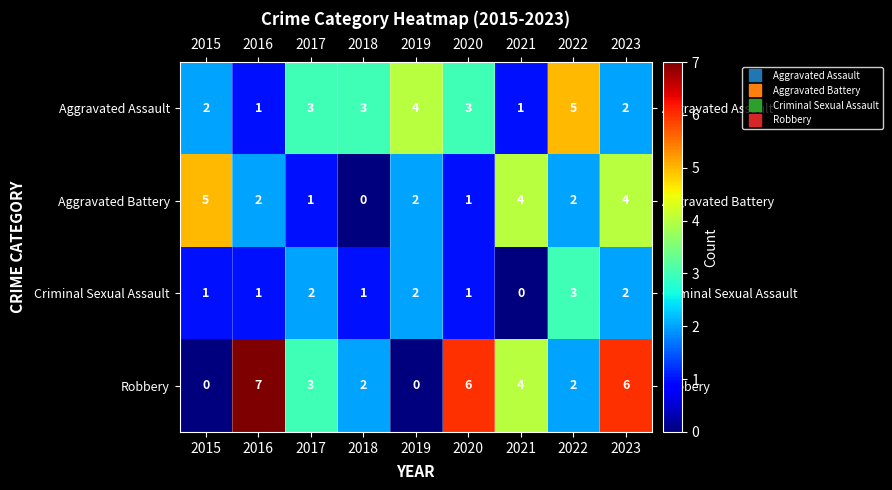

What is the sum of the Aggravated Assault values at 2019 and 2023?

6